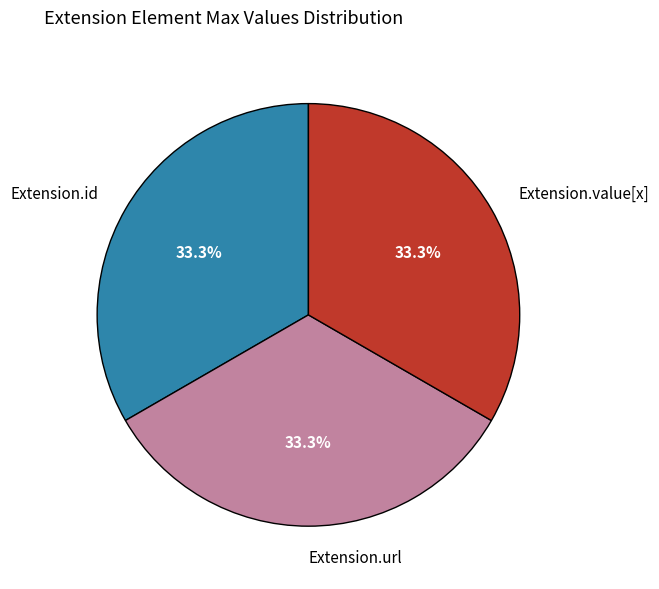

Approximately how many times larger is the value at Extension.value[x] compared to Extension.id?

1.0